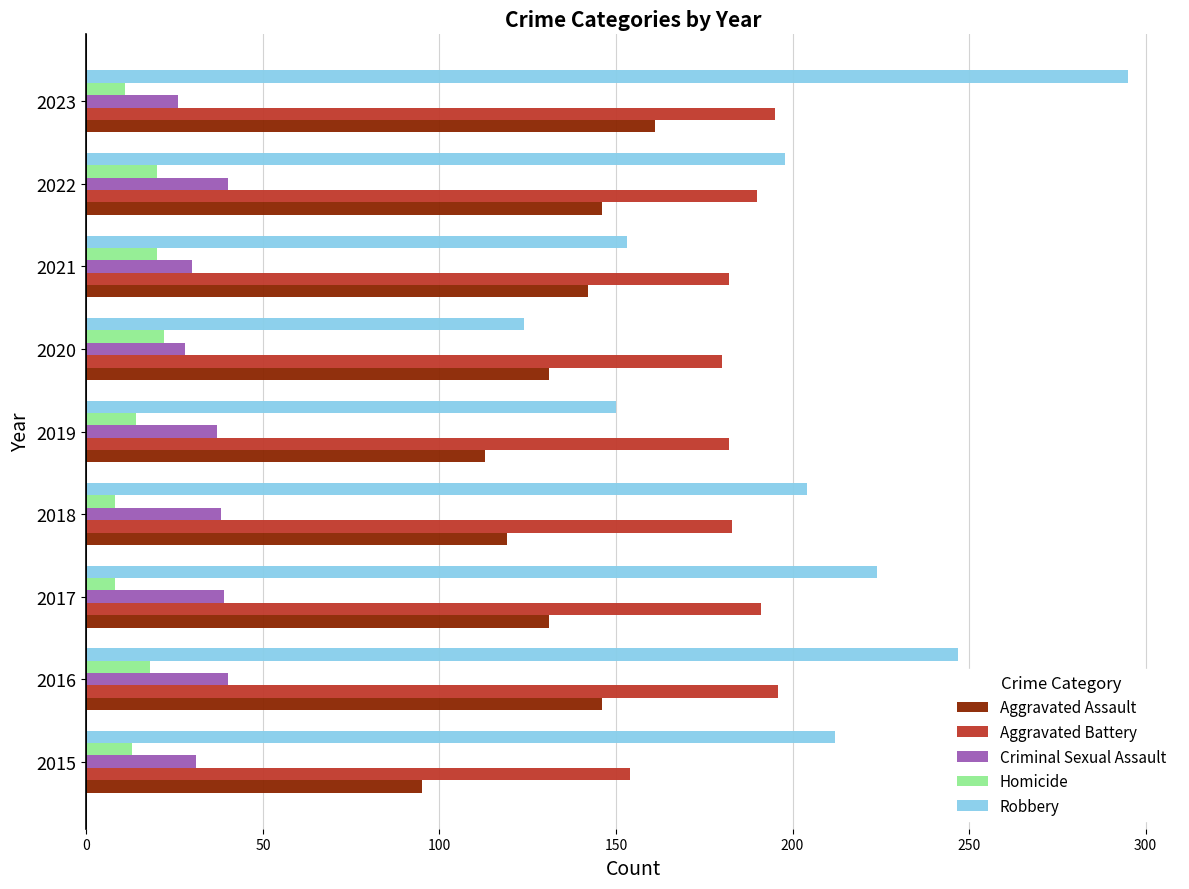

True or false: Homicide has a value of 8 at 2017.

True